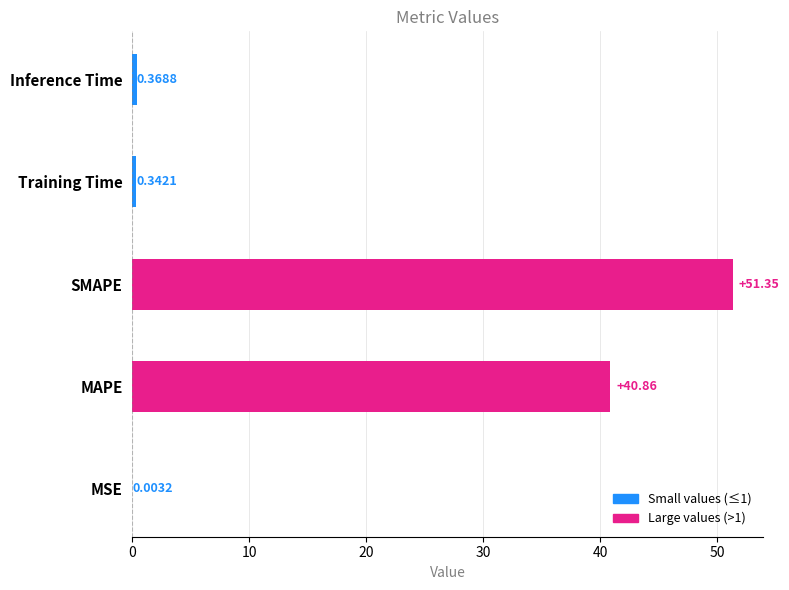

What is the sum of all values?

92.9